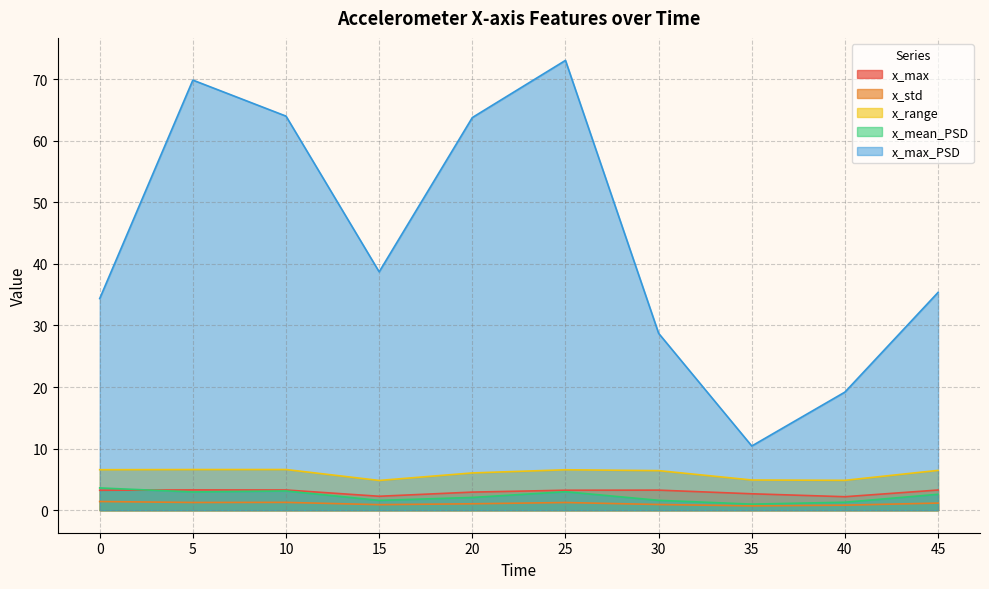

What is the total value across all series at 40?

28.3